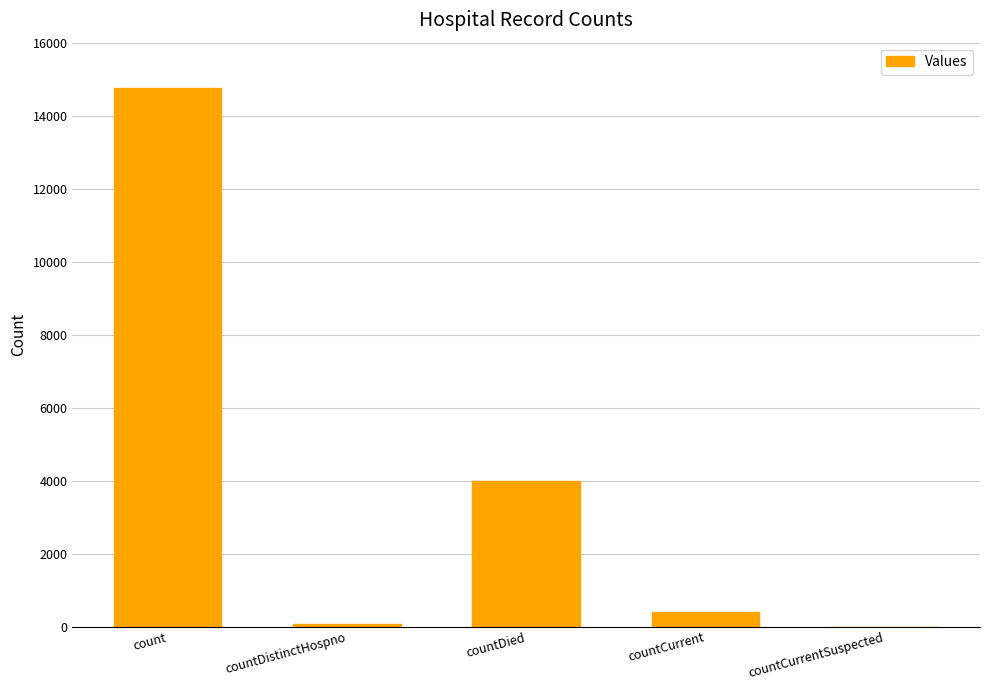

Count the number of categories in the chart.

5